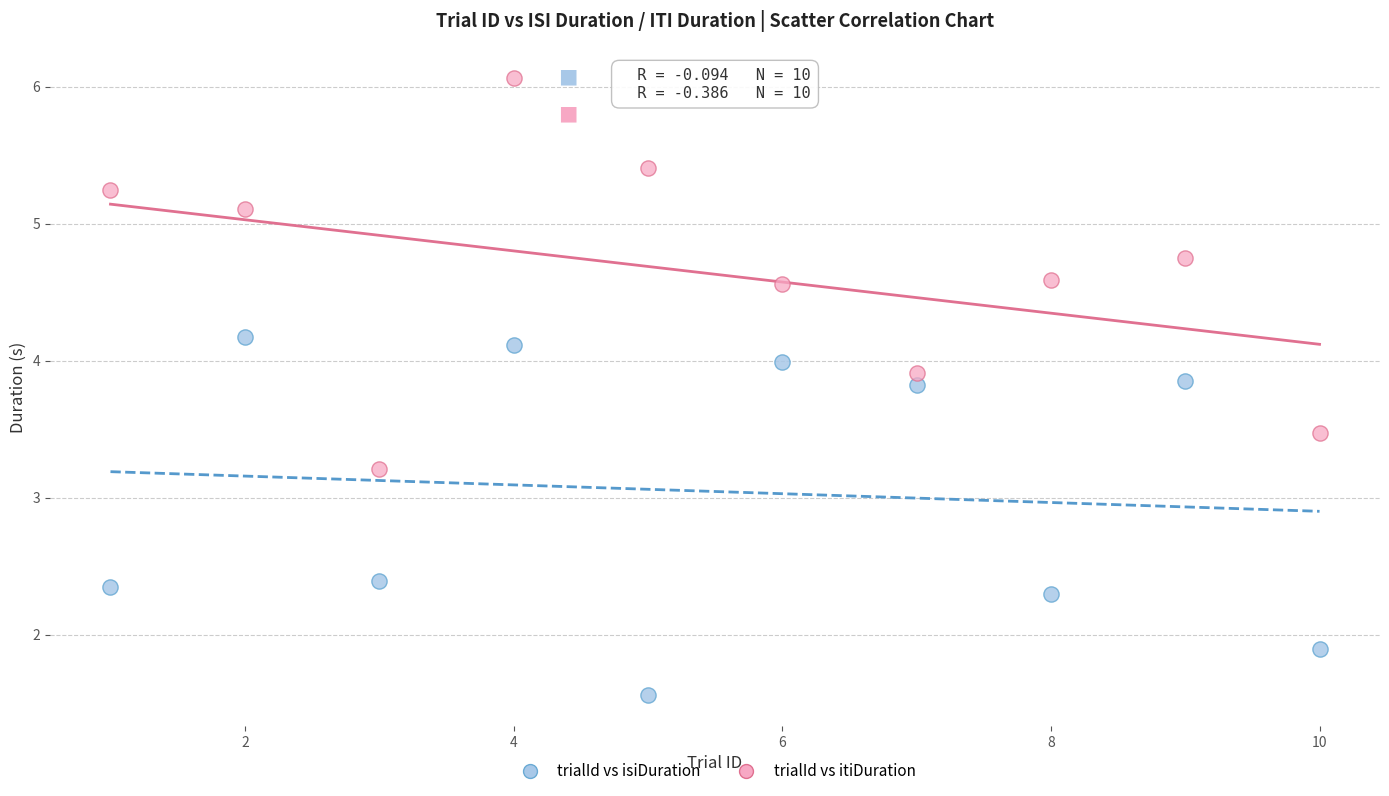

Across all data points, what is the range of X values (max minus min)?

9.0